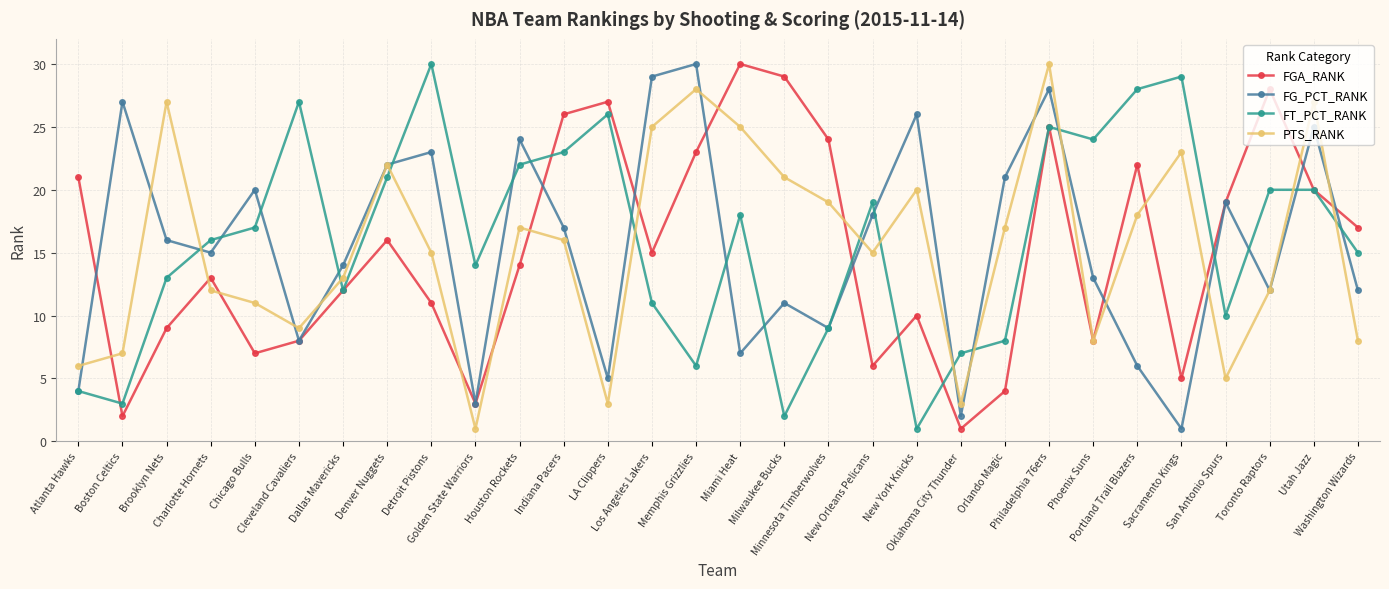

How many times do PTS_RANK and FT_PCT_RANK cross each other?

11